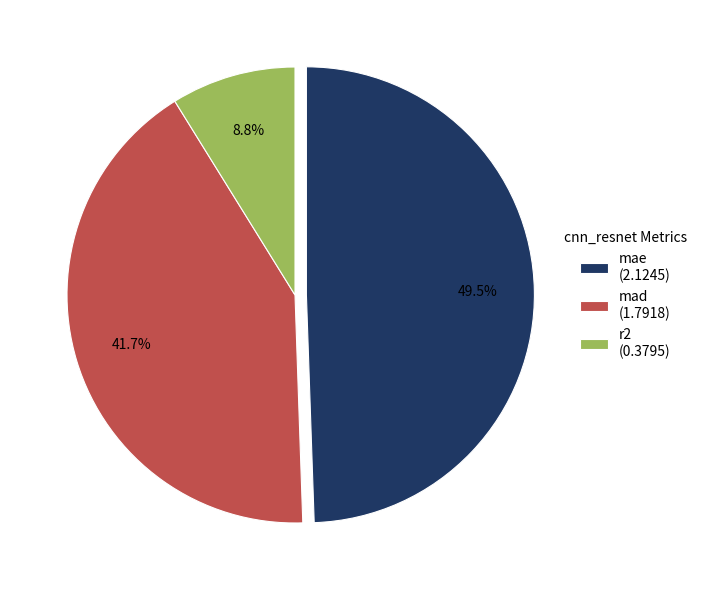

Which has a higher value, mae or mad?

mae